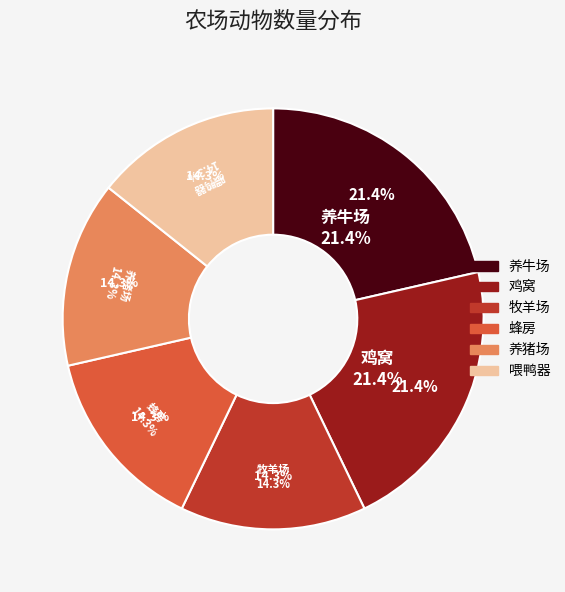

The 养牛场 slice represents 9% of the pie. True or false?

False